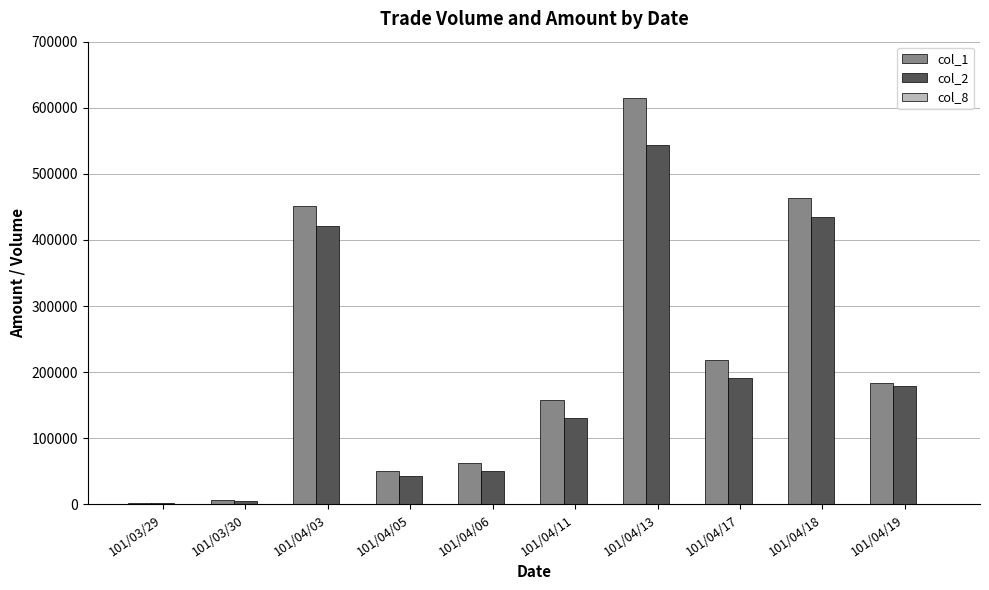

Which category has the highest value in the col_1 series?

101/04/13